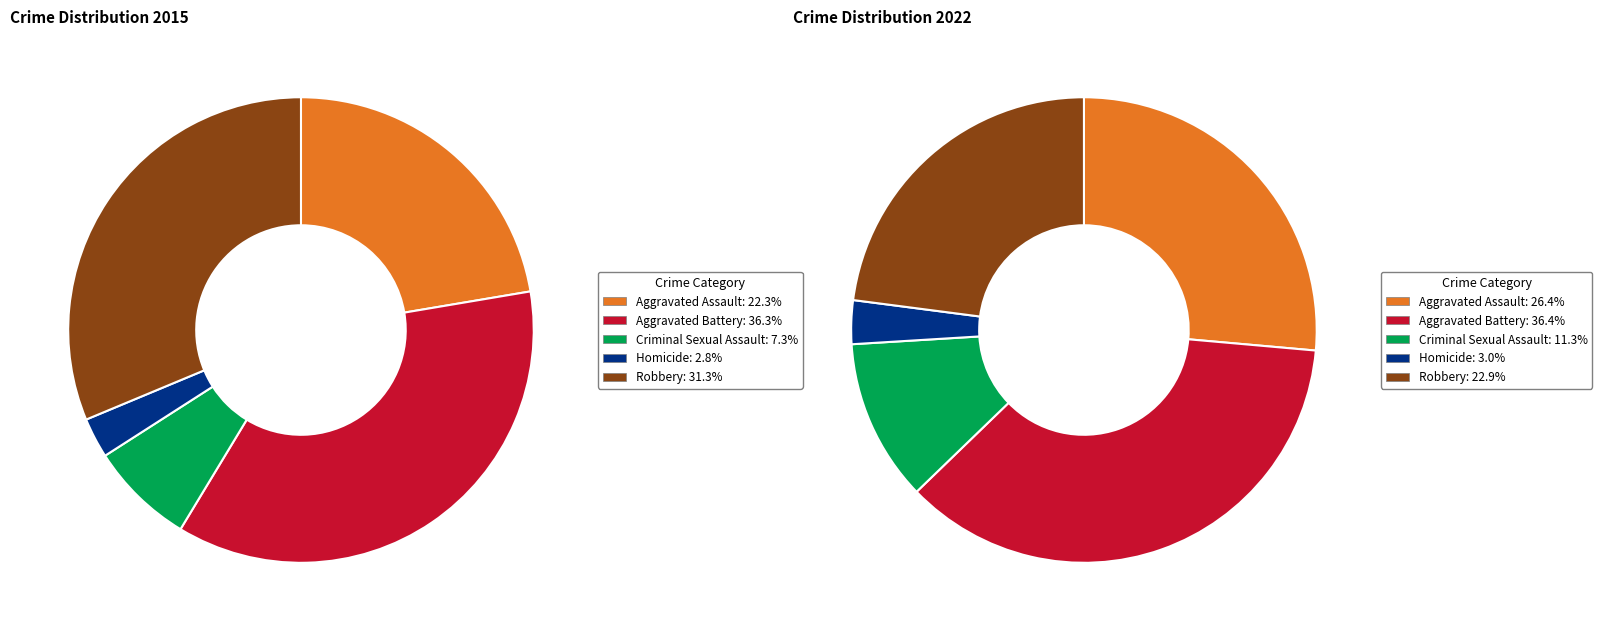

Rank the series by their maximum value, from lowest to highest.

2015, 2022